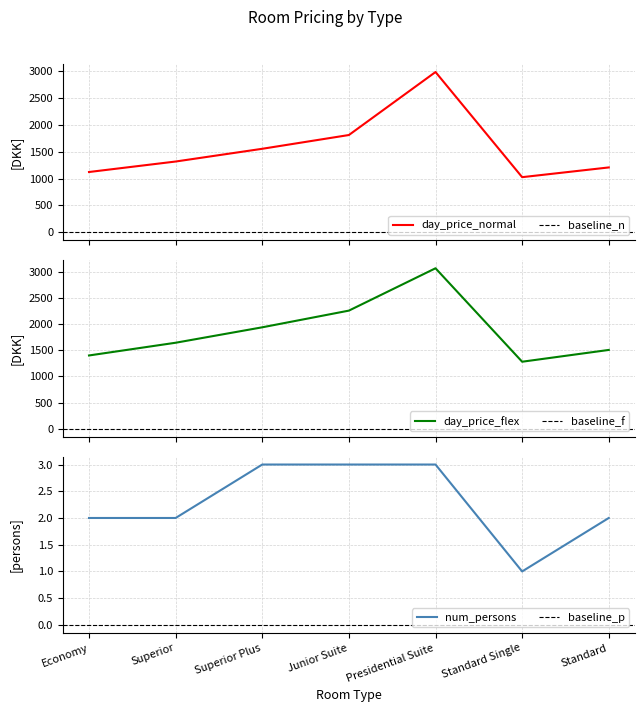

Which series has the widest spread of values?

day_price_normal